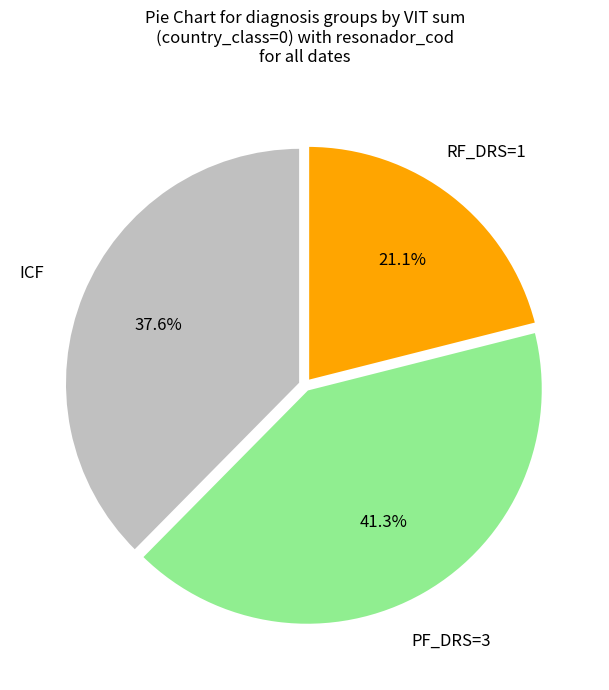

Is PF_DRS=3 the majority of the pie?

No